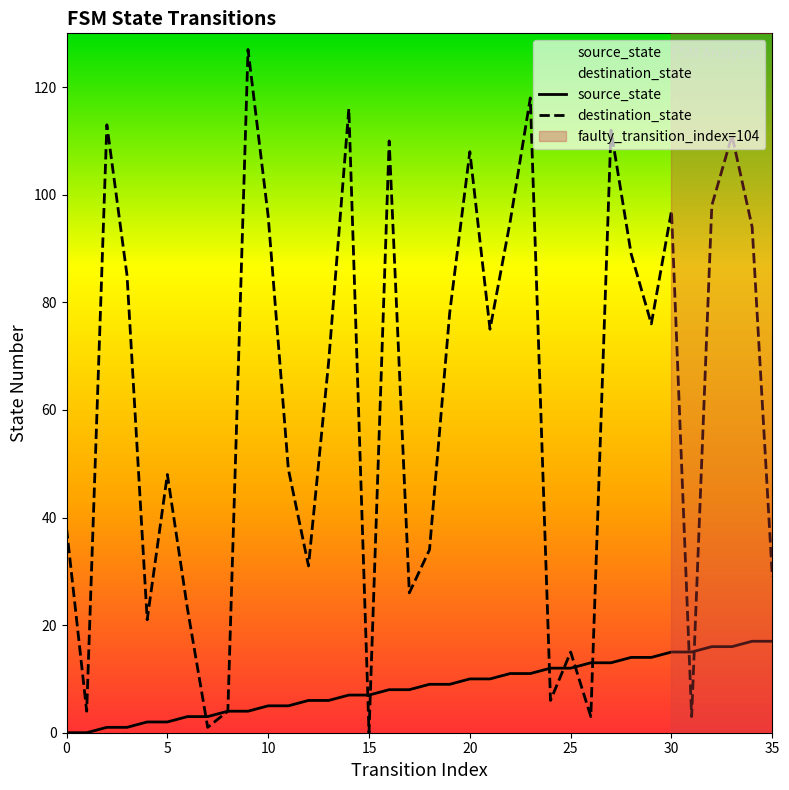

How many distinct data groups are displayed?

2